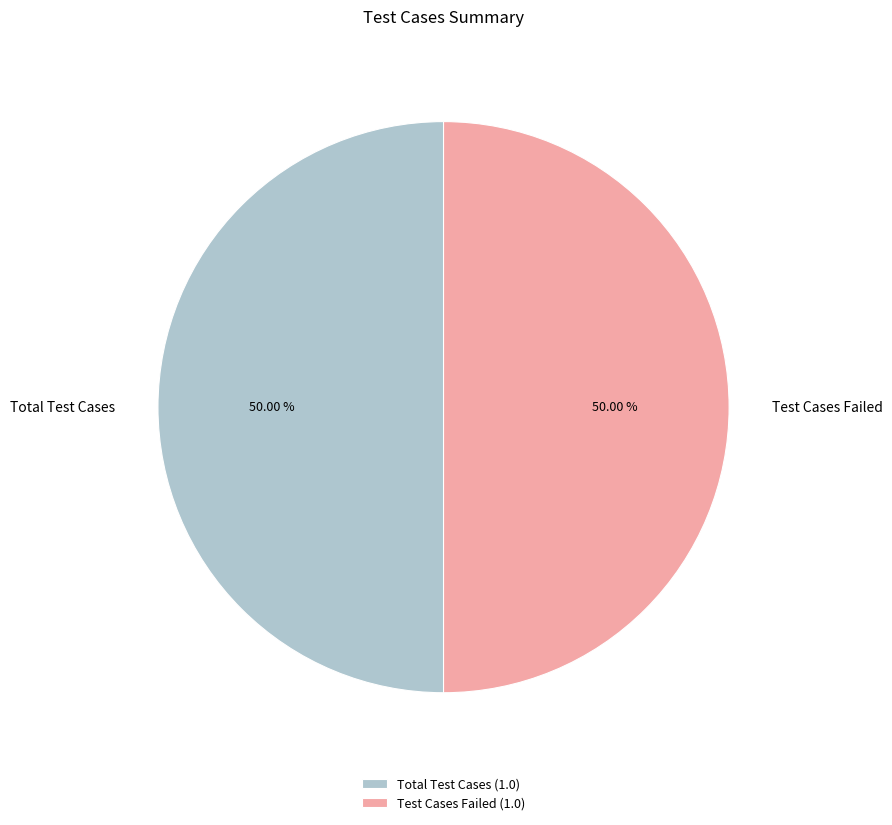

Is the sum of Test Cases Failed and Total Test Cases greater than half?

Yes